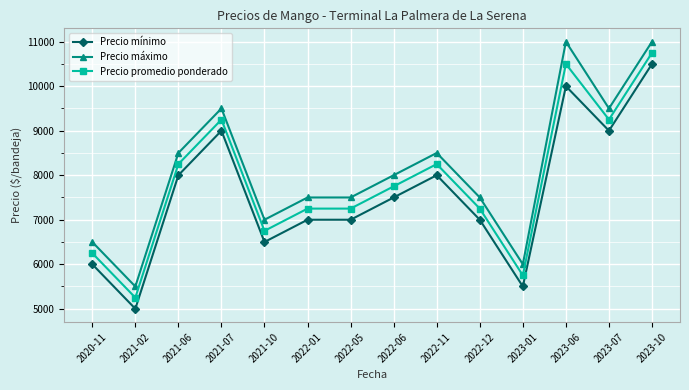

What are all the series names shown in the legend?

Precio mínimo, Precio máximo, Precio promedio ponderado